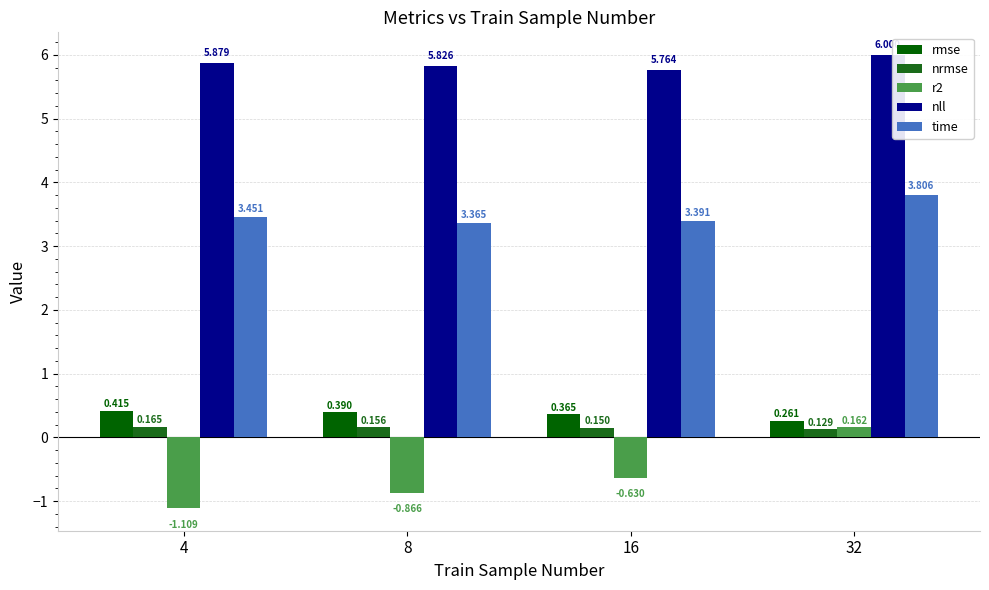

Between 32 and 8, which is larger?

8